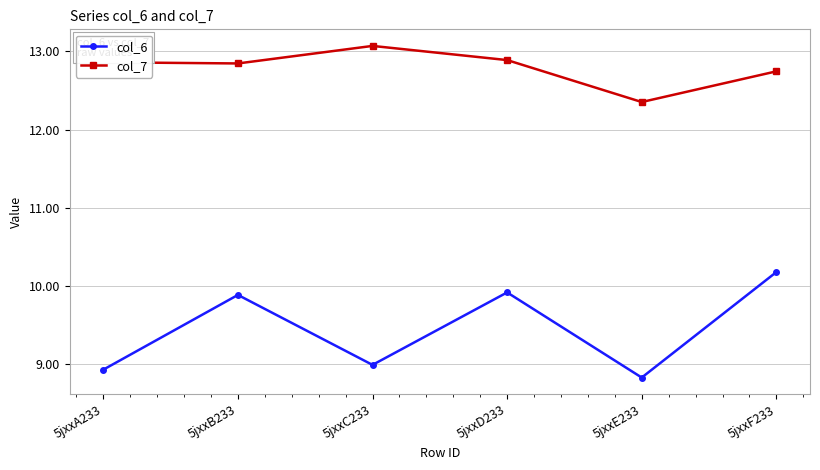

Which series has the widest spread of values?

col_6